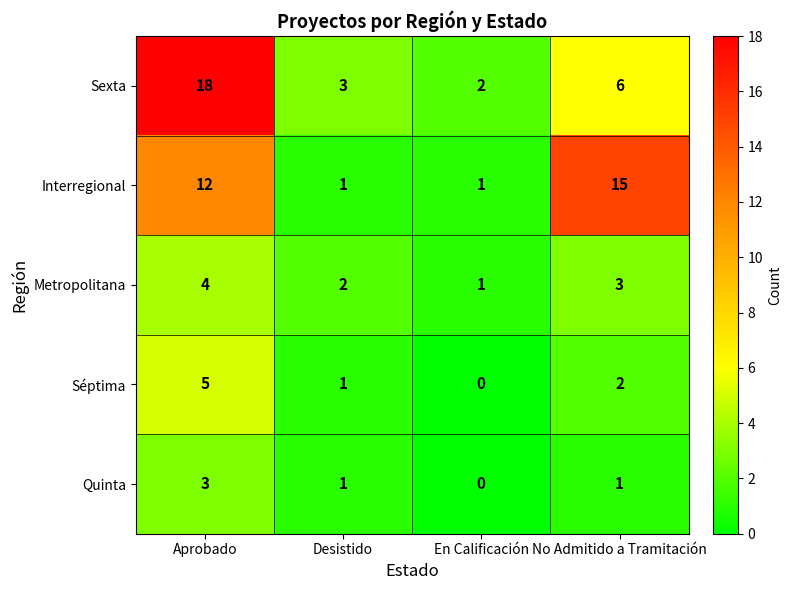

Reading right to left, extract all data points from this chart.

Sexta: 6	2	3	18
Interregional: 15	1	1	12
Metropolitana: 3	1	2	4
Séptima: 2	0	1	5
Quinta: 1	0	1	3